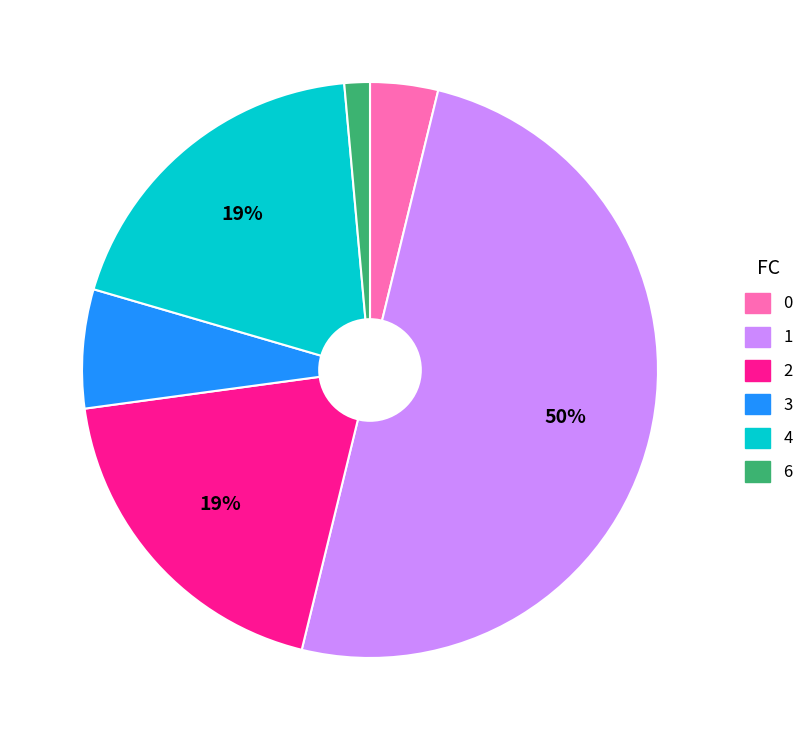

Which slice is the largest?

1